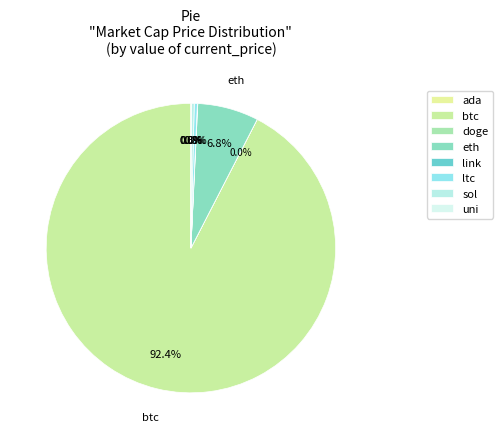

Which slice is the smallest?

doge